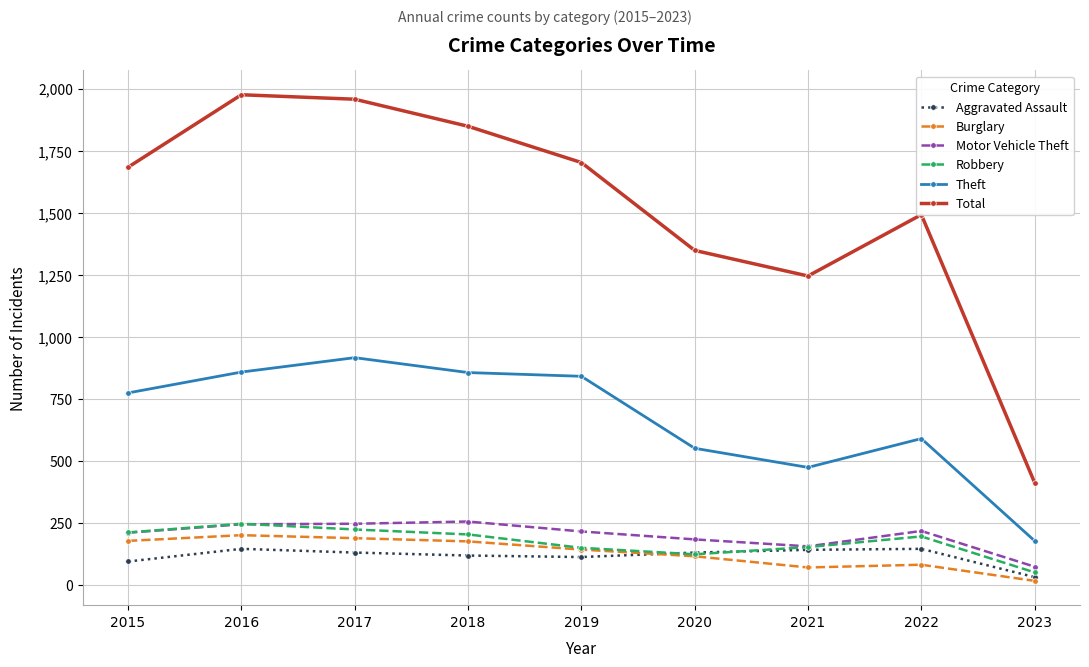

What is the approximate value of Theft at 2022, to the nearest 50?

600